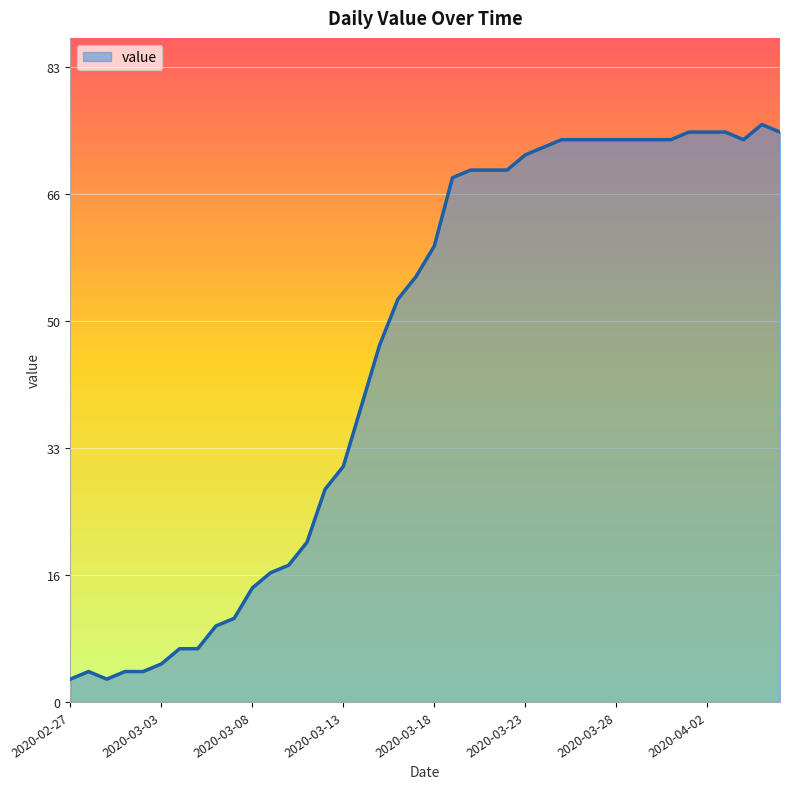

List the labels in order of value, largest first.

2020-04-05, 2020-04-01, 2020-04-02, 2020-04-03, 2020-04-06, 2020-03-25, 2020-03-26, 2020-03-27, 2020-03-28, 2020-03-29, 2020-03-30, 2020-03-31, 2020-04-04, 2020-03-24, 2020-03-23, 2020-03-20, 2020-03-21, 2020-03-22, 2020-03-19, 2020-03-18, 2020-03-17, 2020-03-16, 2020-03-15, 2020-03-14, 2020-03-13, 2020-03-12, 2020-03-11, 2020-03-10, 2020-03-09, 2020-03-08, 2020-03-07, 2020-03-06, 2020-03-04, 2020-03-05, 2020-03-03, 2020-02-28, 2020-03-01, 2020-03-02, 2020-02-27, 2020-02-29